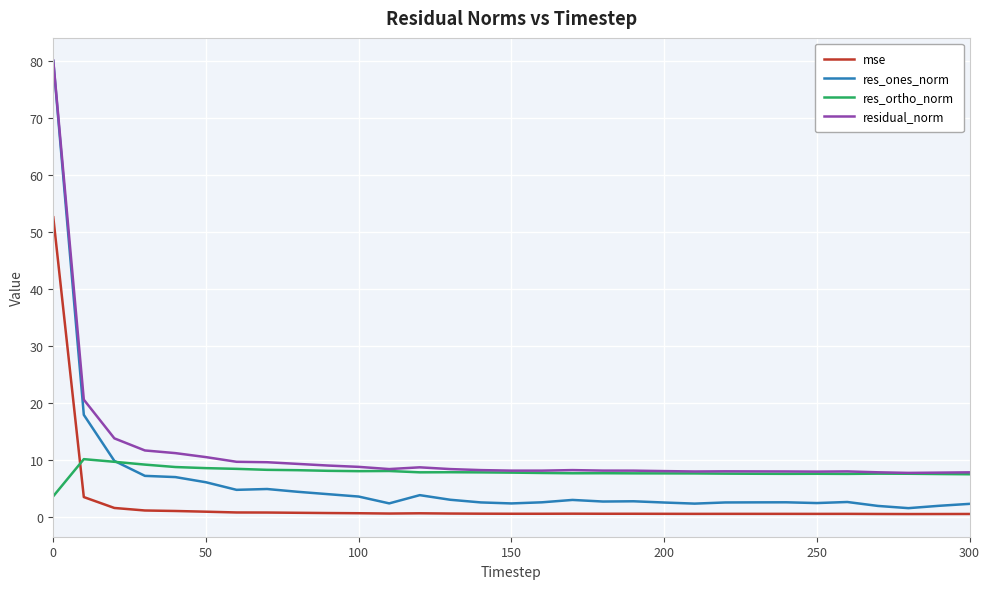

What is the difference between the second highest and second lowest values in the residual_norm series?

12.8